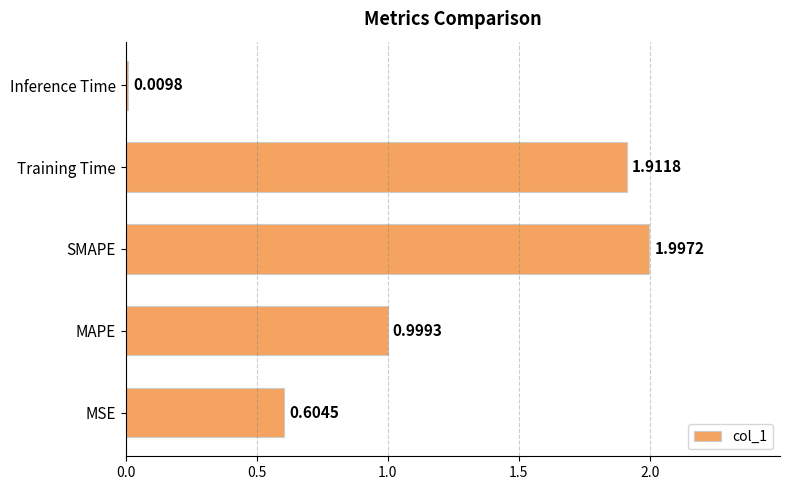

Count the number of categories in the chart.

5